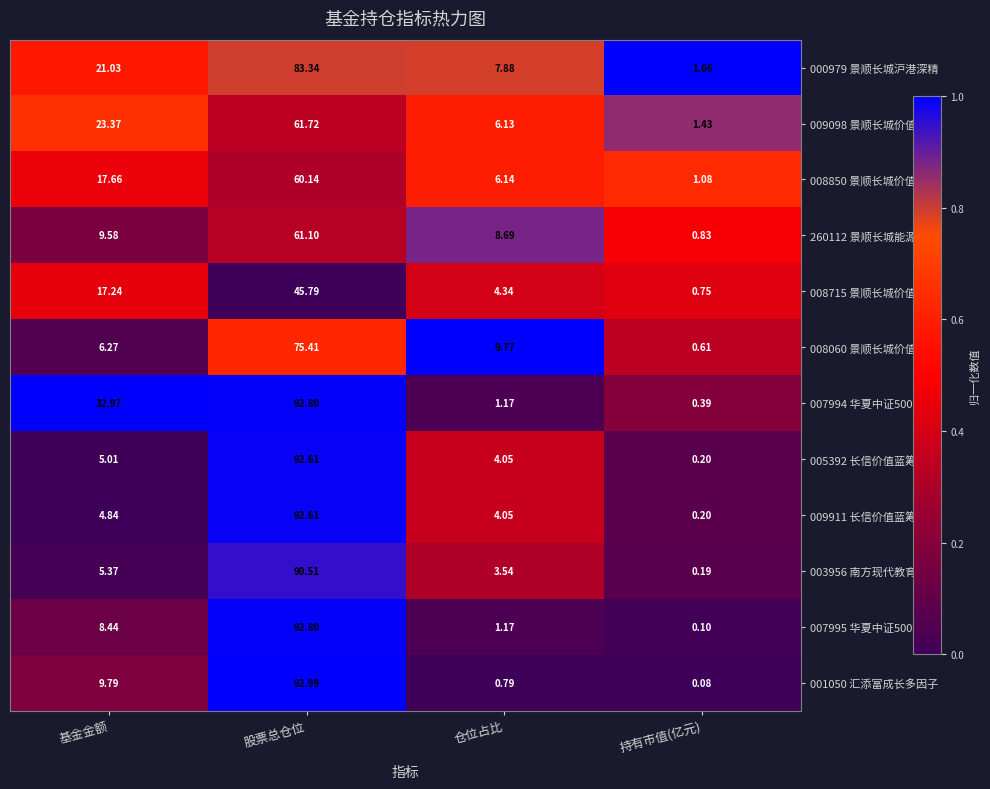

Which label corresponds to the smallest value in the chart?

持有市值(亿元)